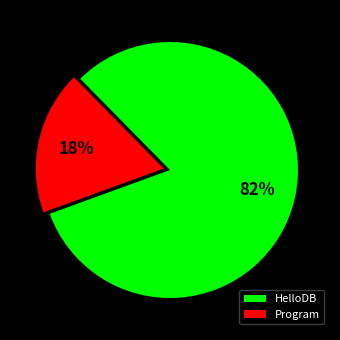

To the nearest percent, what is the difference between the Program and HelloDB slice percentages?

64%